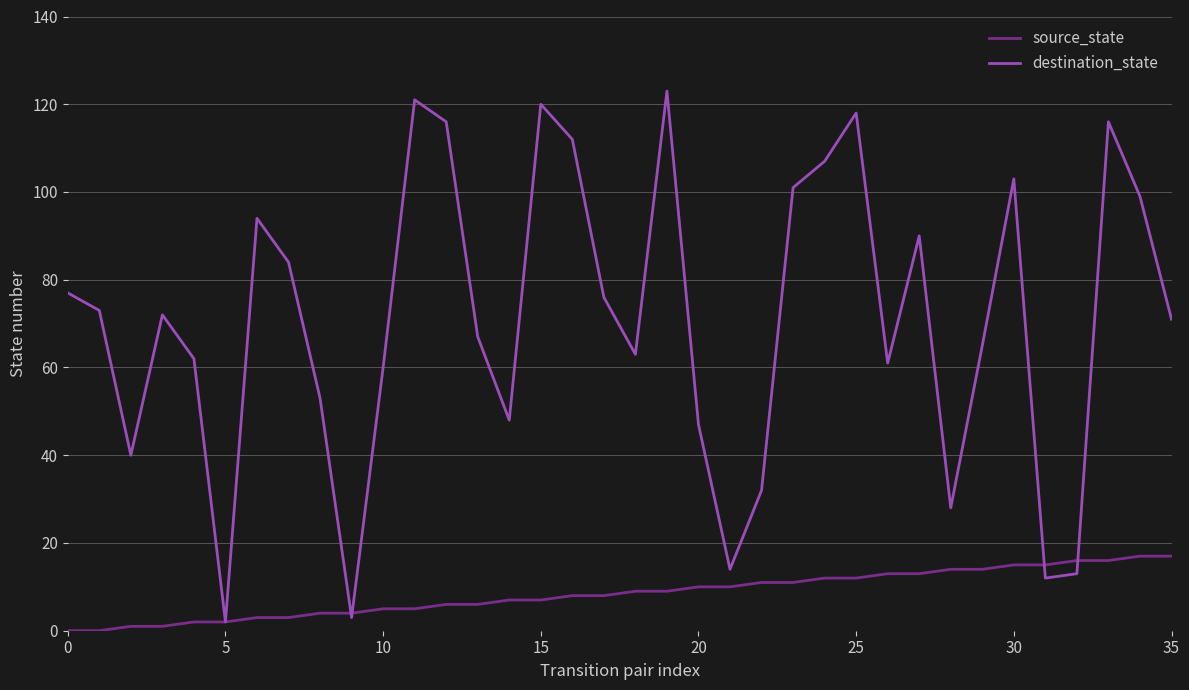

Does the chart have visible grid lines?

Yes